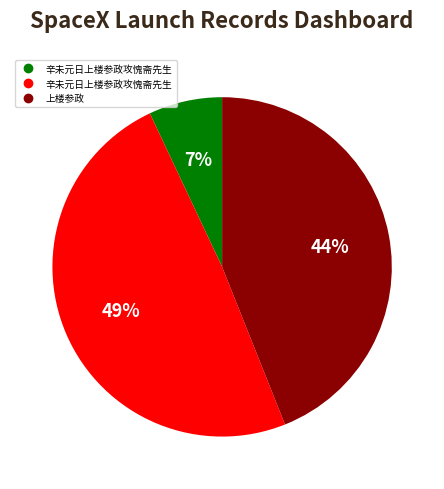

Is there a majority slice in this chart?

No